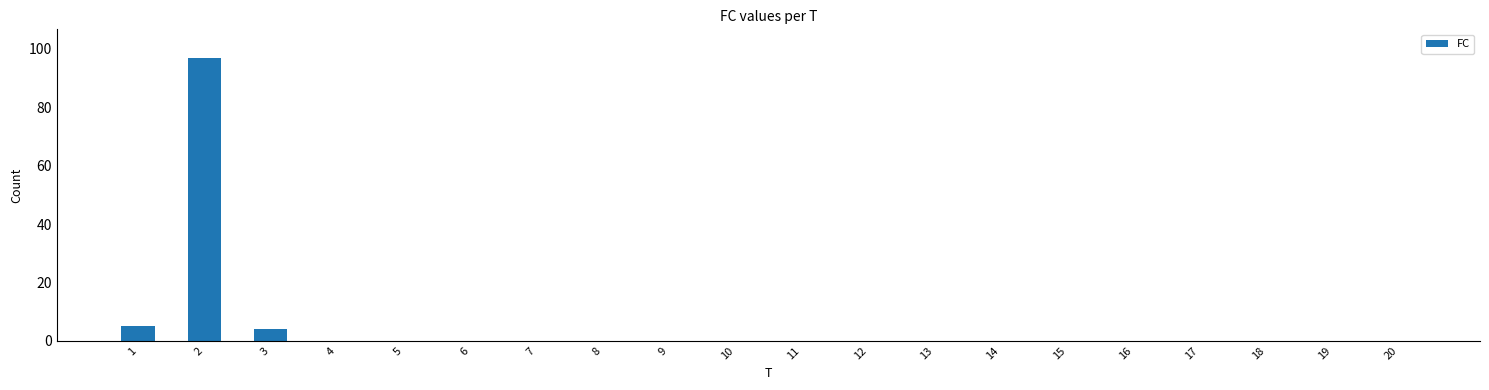

Which label corresponds to the largest value in the chart?

2